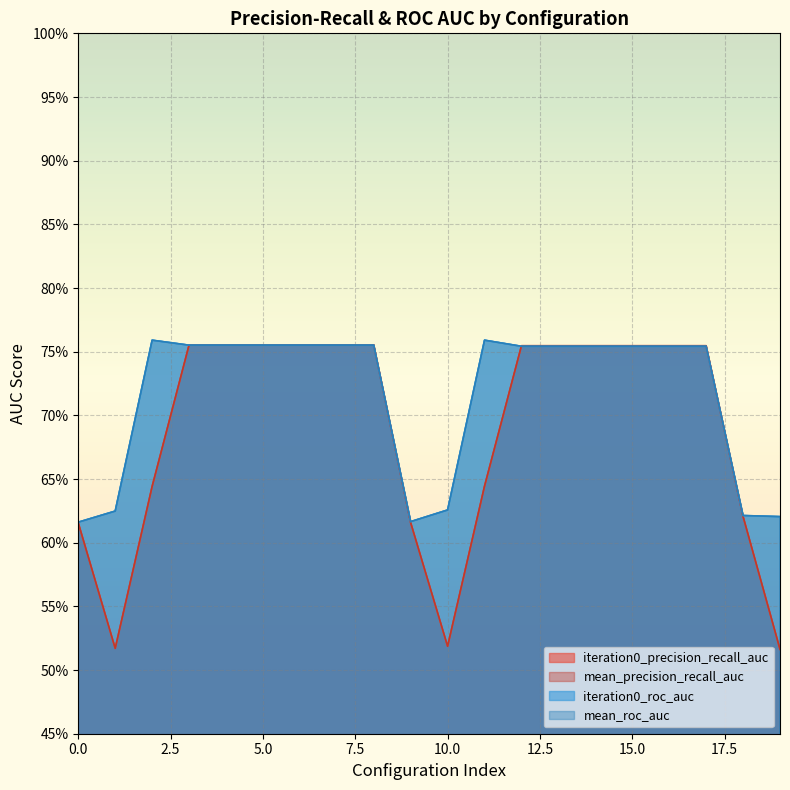

Between 3 and 14, which is larger?

3